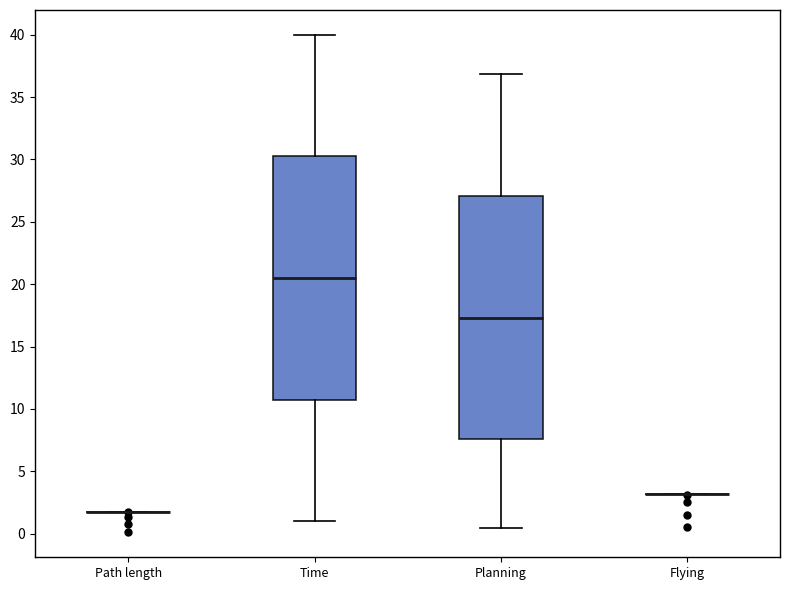

Reading left to right, read every box against the y-axis: the position of its median line, the range the box covers, and the ends of its whiskers. The values are not printed on the chart, so give them approximately, as read against the axis.

Path length: box collapsed to a line at 2.0, whiskers 2.0 to 2.0
Time: median 20.5, box 10.5 to 30.0, whiskers 1.0 to 40.0
Planning: median 17.5, box 7.5 to 27.0, whiskers 0.5 to 37.0
Flying: box collapsed to a line at 3.0, whiskers 3.0 to 3.0